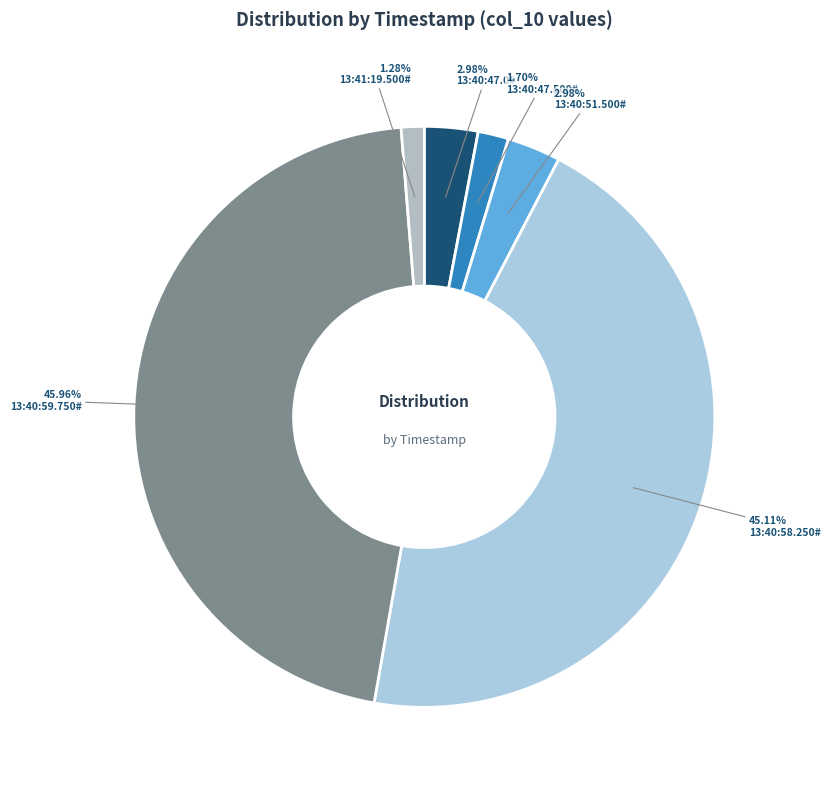

Which has a higher value, 13:40:47.0# or 13:40:58.250#?

13:40:58.250#